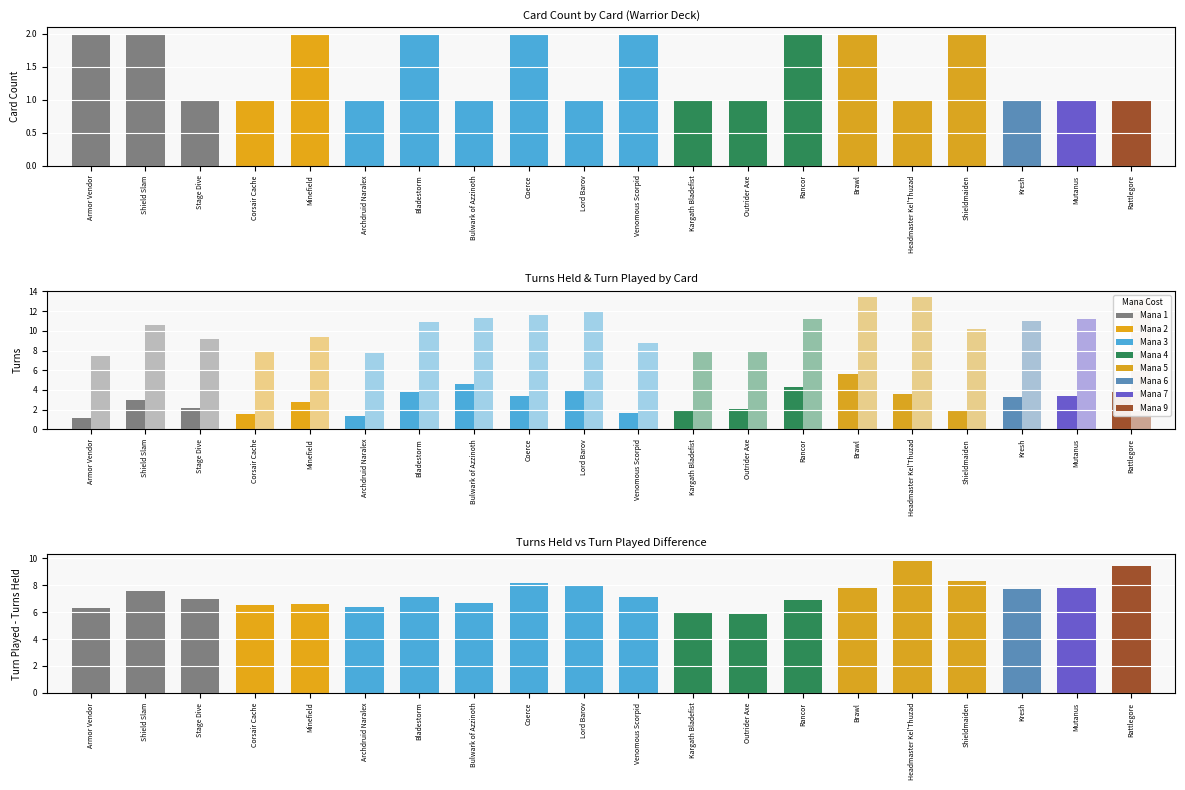

What is the sum of all Turns Held values?

59.2